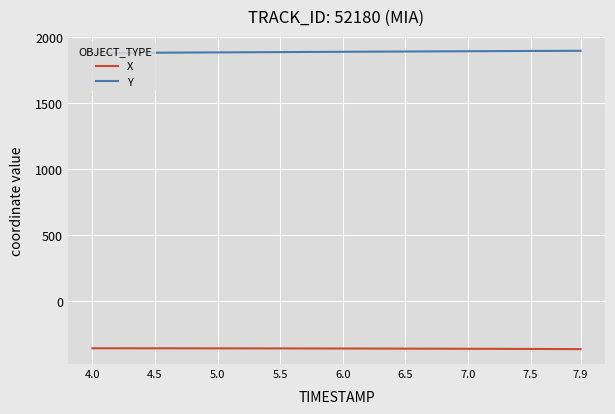

Rank the series by their maximum value, from lowest to highest.

X, Y